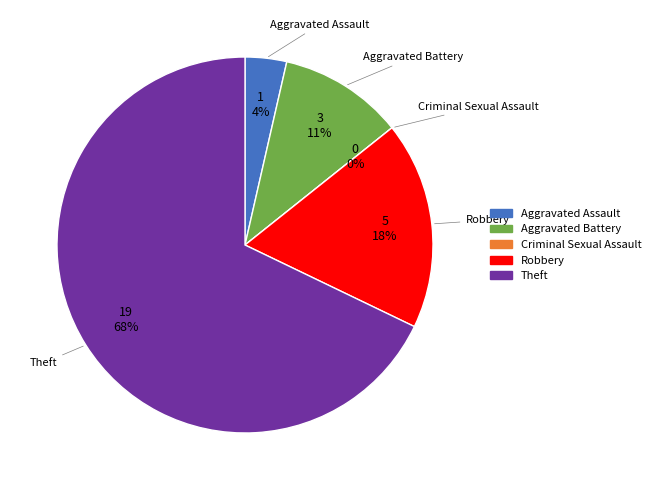

What percentage do Criminal Sexual Assault and Robbery together represent?

17.9%